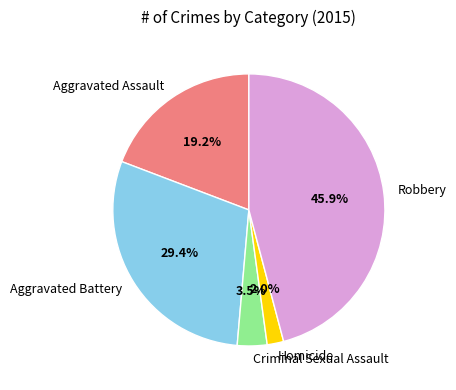

What is the largest slice in the pie chart?

Robbery